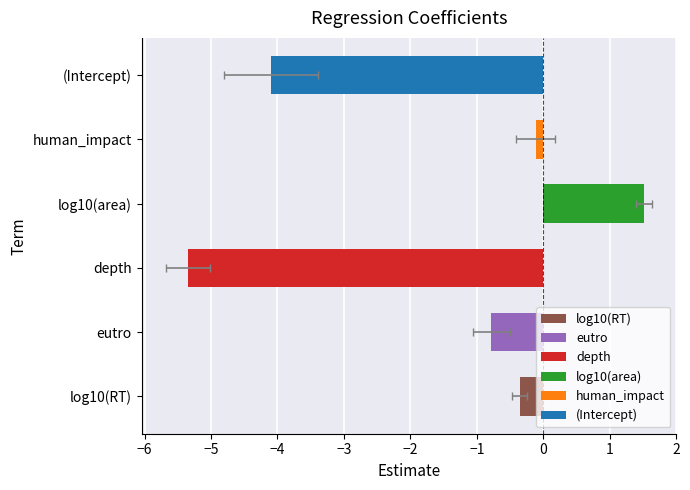

Does the chart contain stacked bars?

No